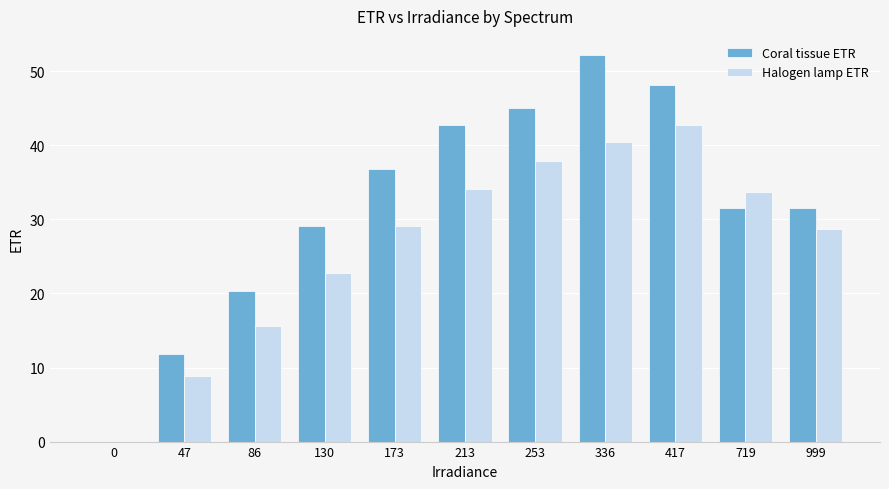

True or false: Coral tissue ETR has a value of 36.8 at 173.

True